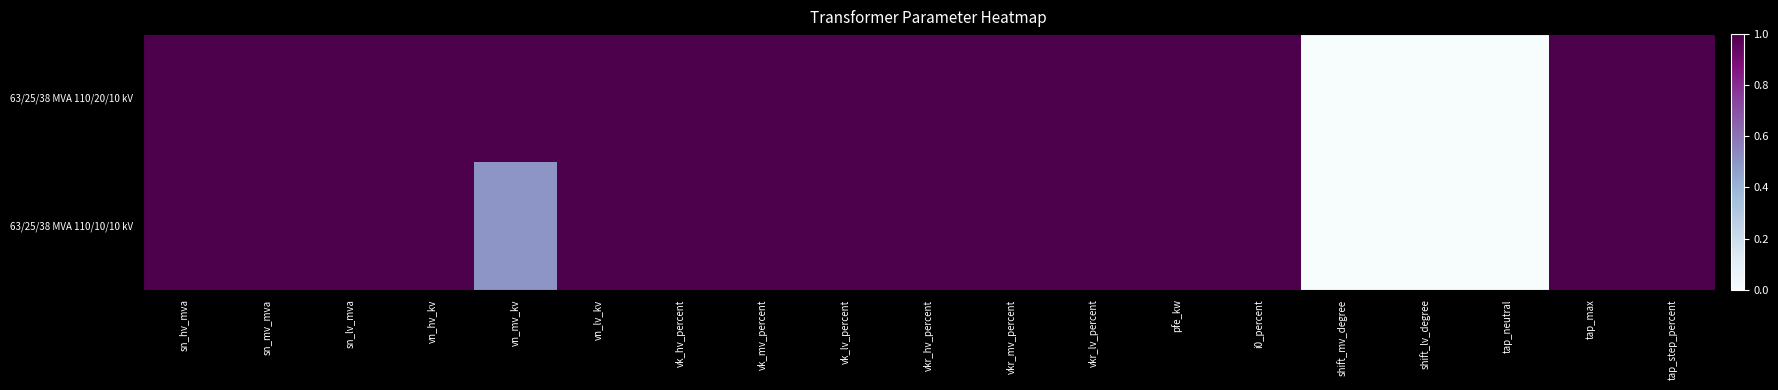

Which series has the largest total across all categories?

63/25/38 MVA 110/20/10 kV